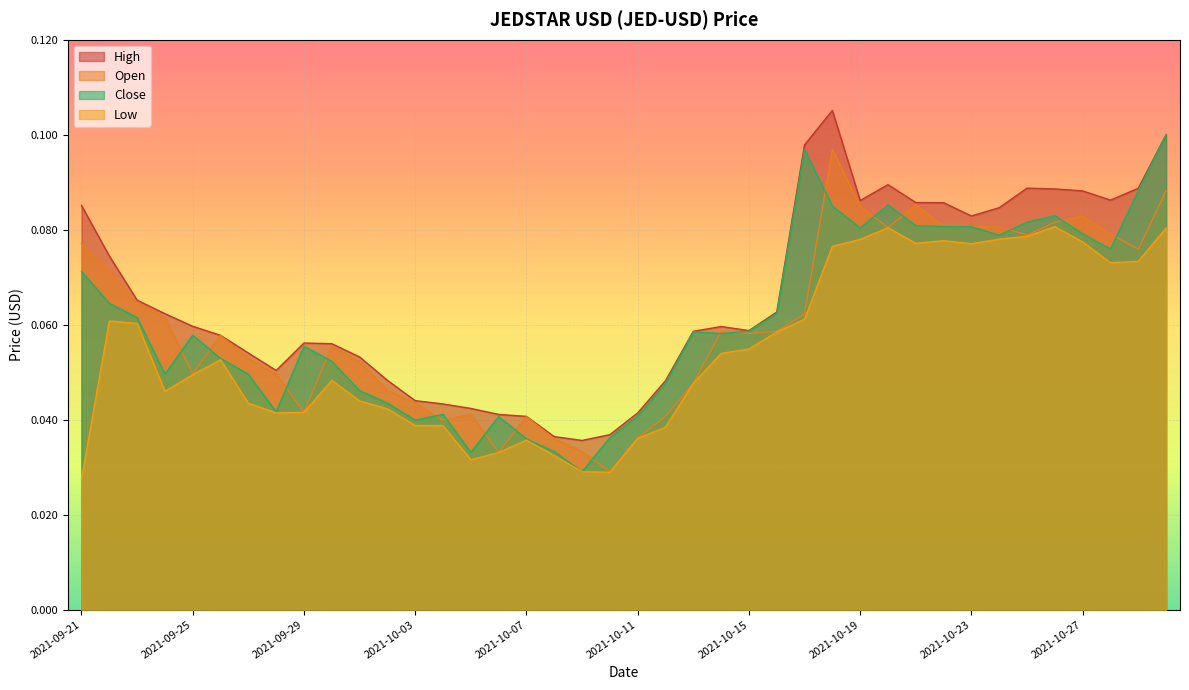

What position from the left is 2021-10-15?

25